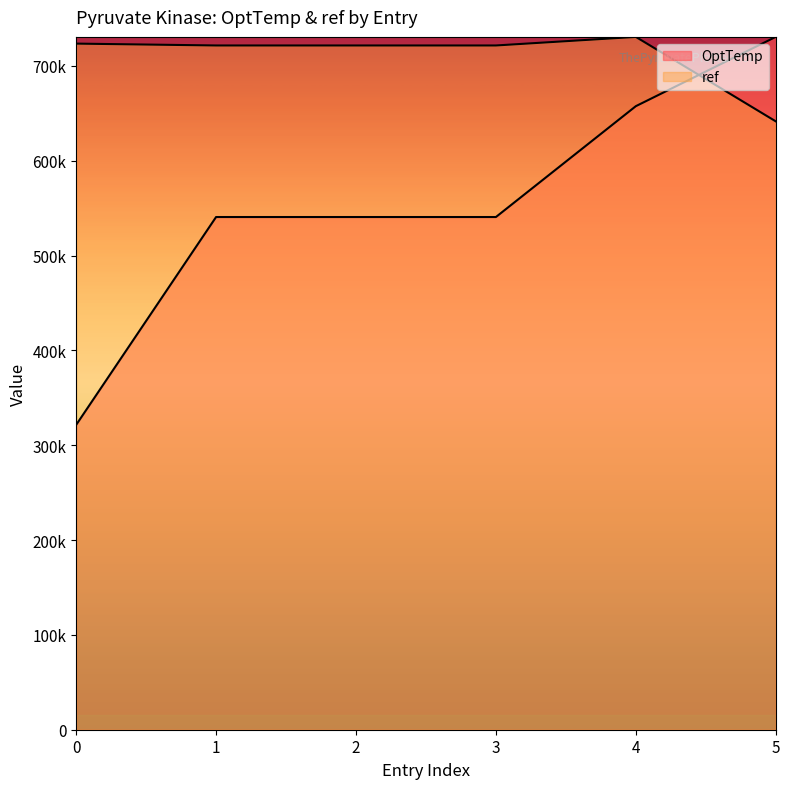

The value of OptTemp at 2 is 319813.4. True or false?

False